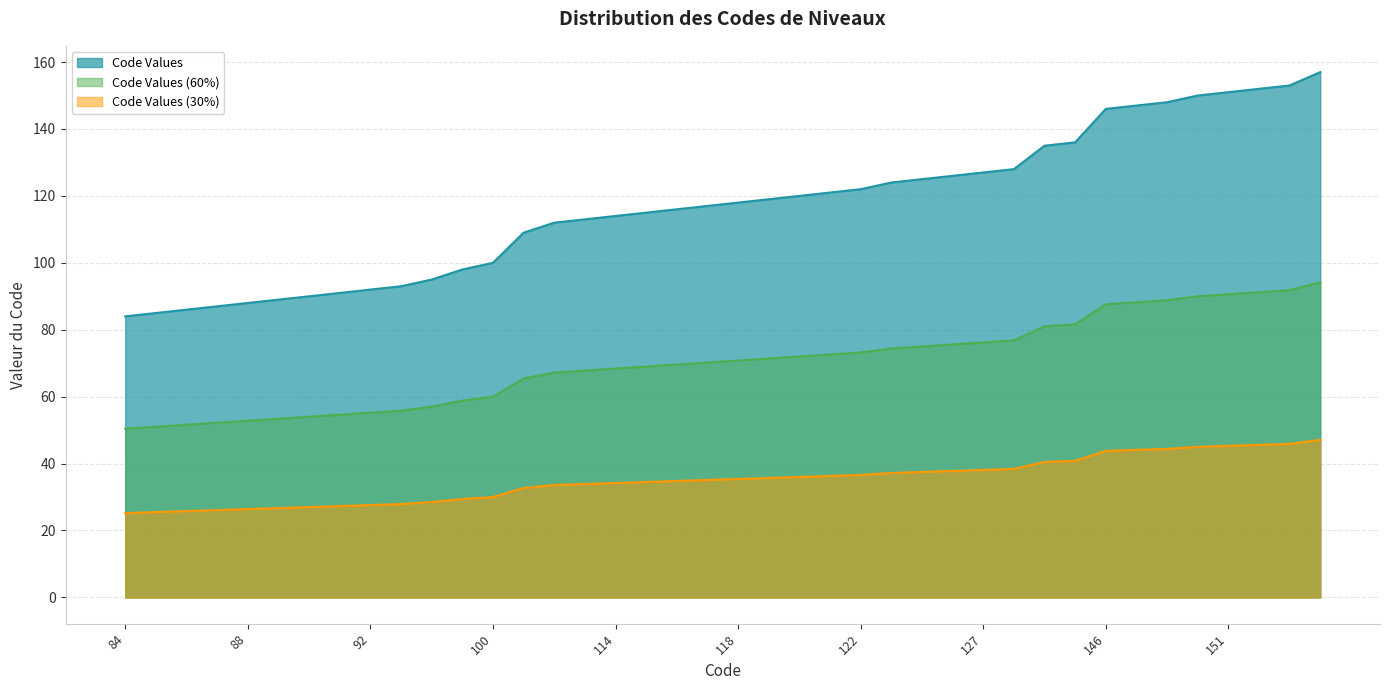

How many distinct data groups are displayed?

3